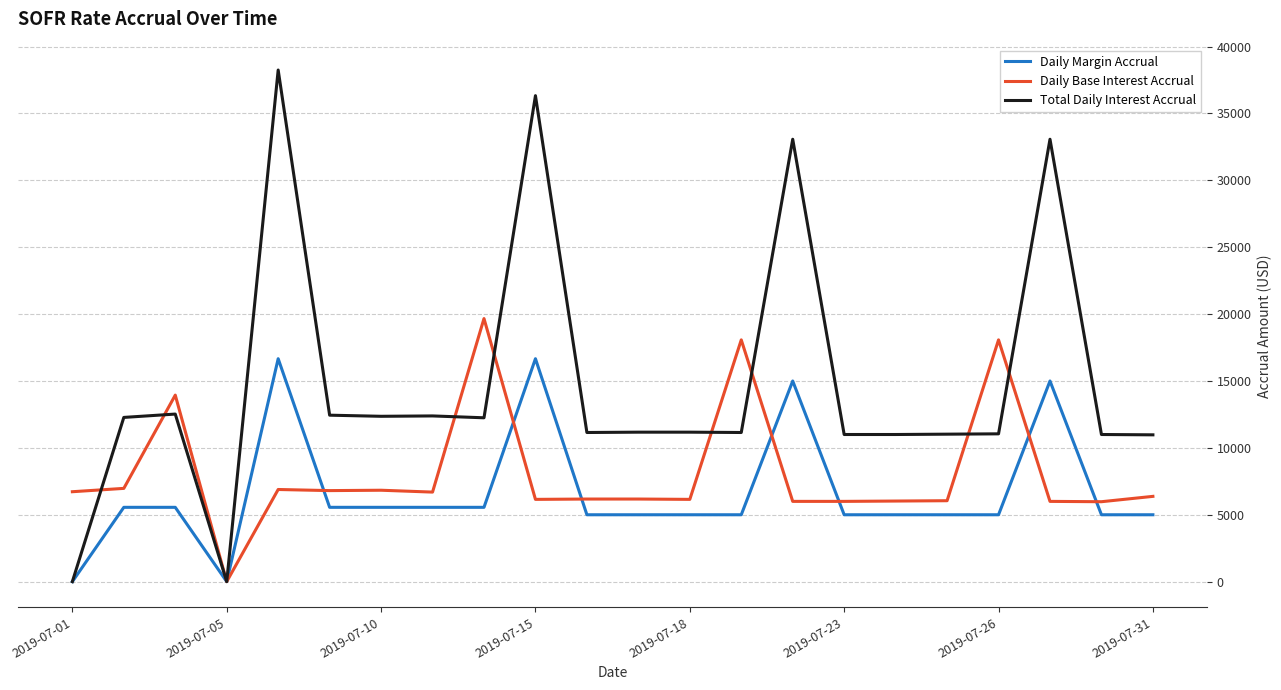

At how many categories does at least one series exceed 35997?

2